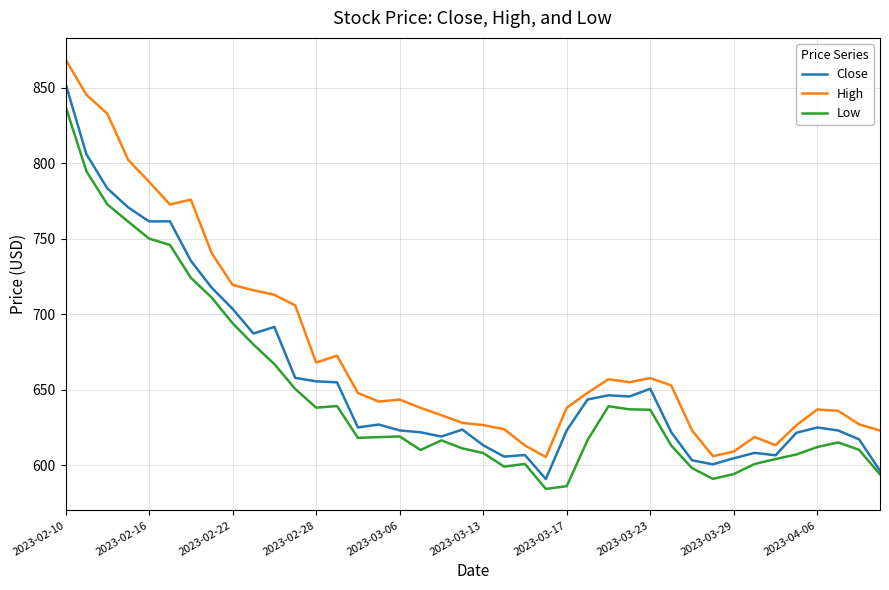

In Low, how many points are higher than both neighbors (excluding endpoints)?

6